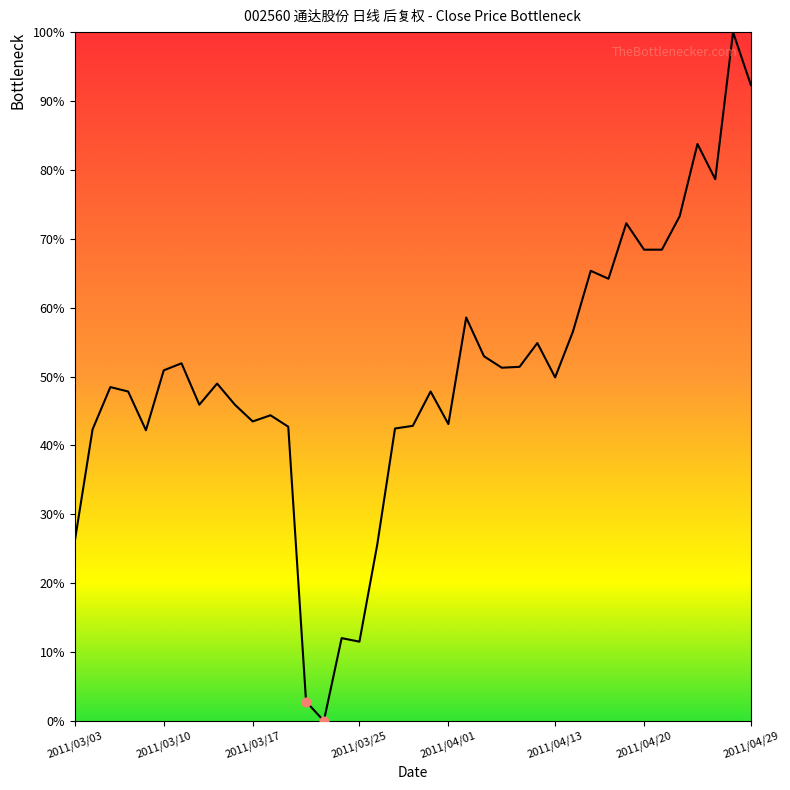

What is the difference between the maximum and minimum values?

100.0